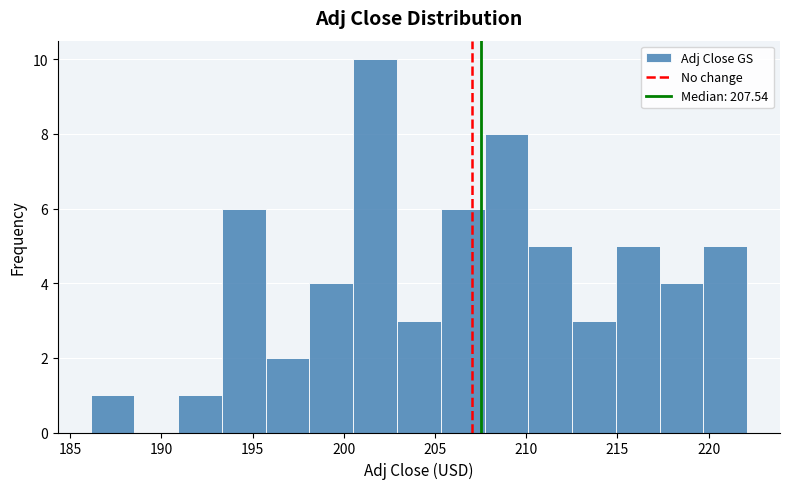

Which range on the x-axis has the tallest bar?

200.5 to 203.0